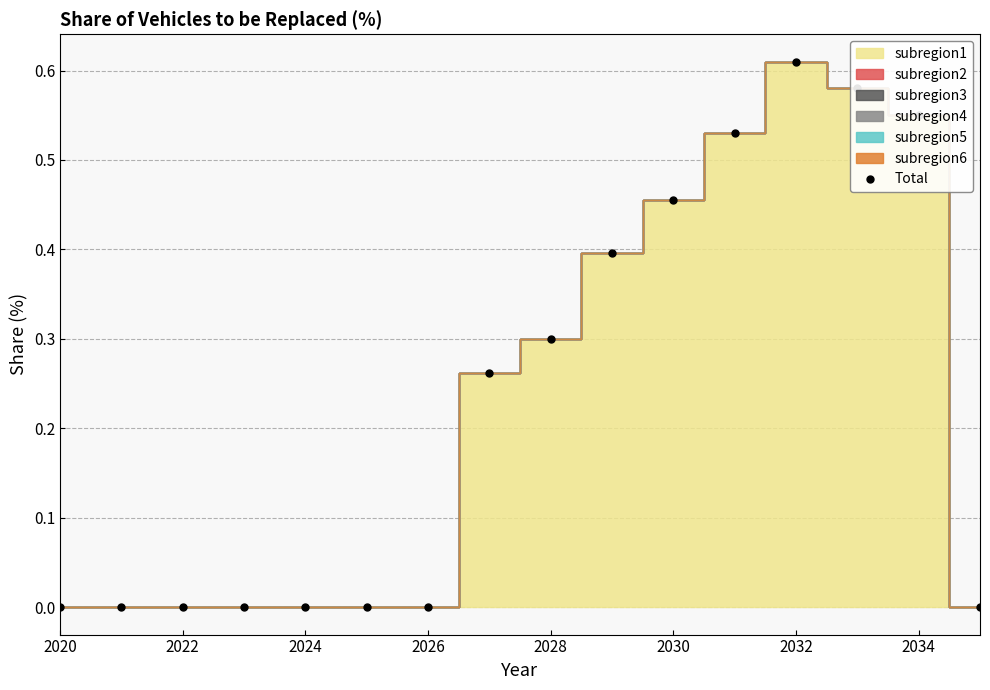

The value of Total at 2032 is 0.9. True or false?

False